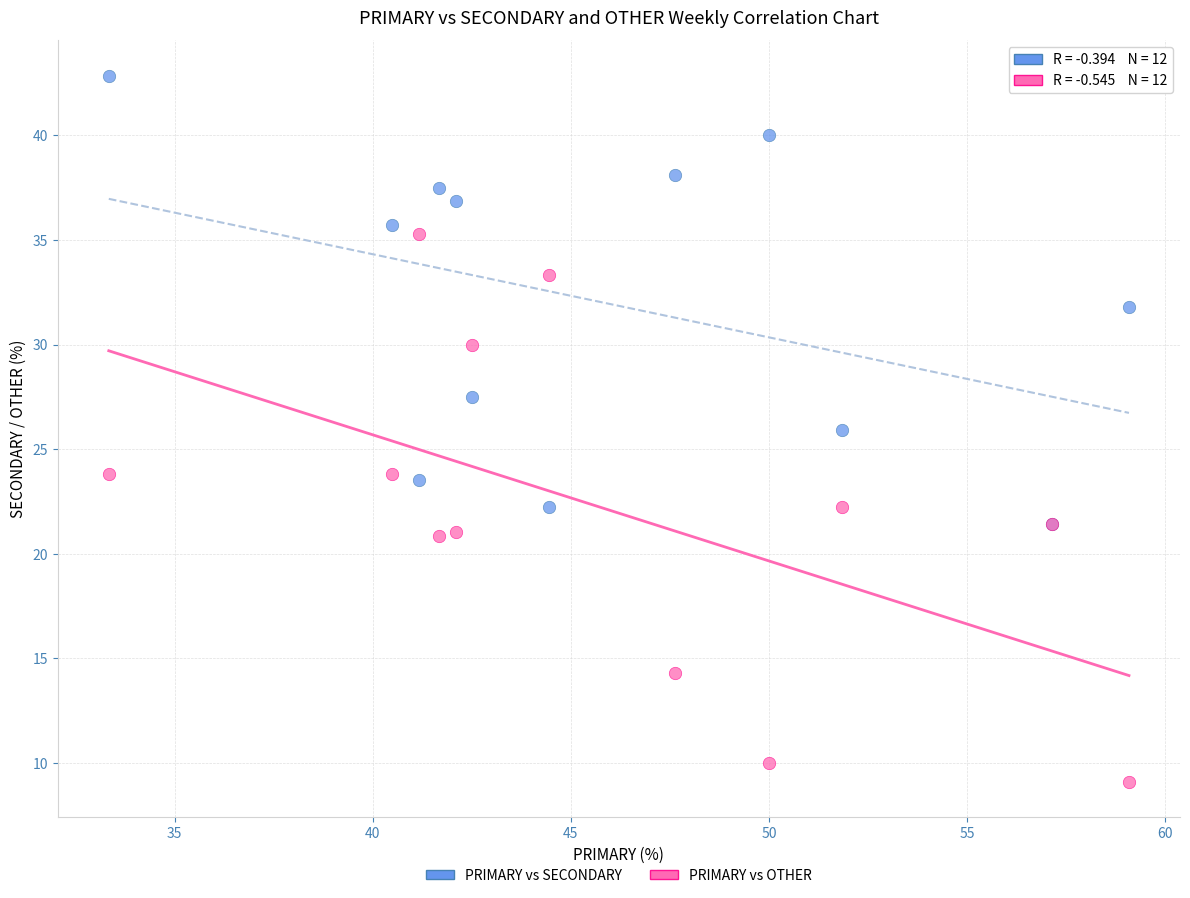

What are all the series names shown in the legend?

PRIMARY vs SECONDARY, PRIMARY vs OTHER